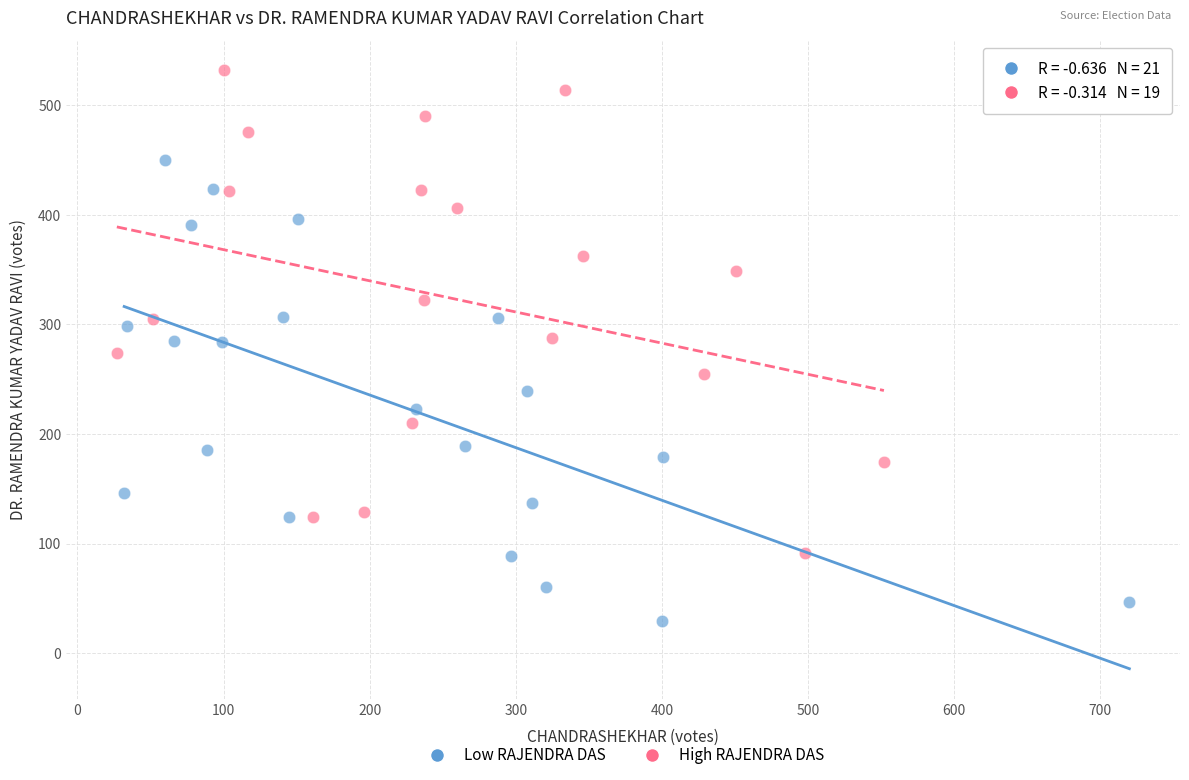

What are all the series names shown in the legend?

Low RAJENDRA DAS, High RAJENDRA DAS